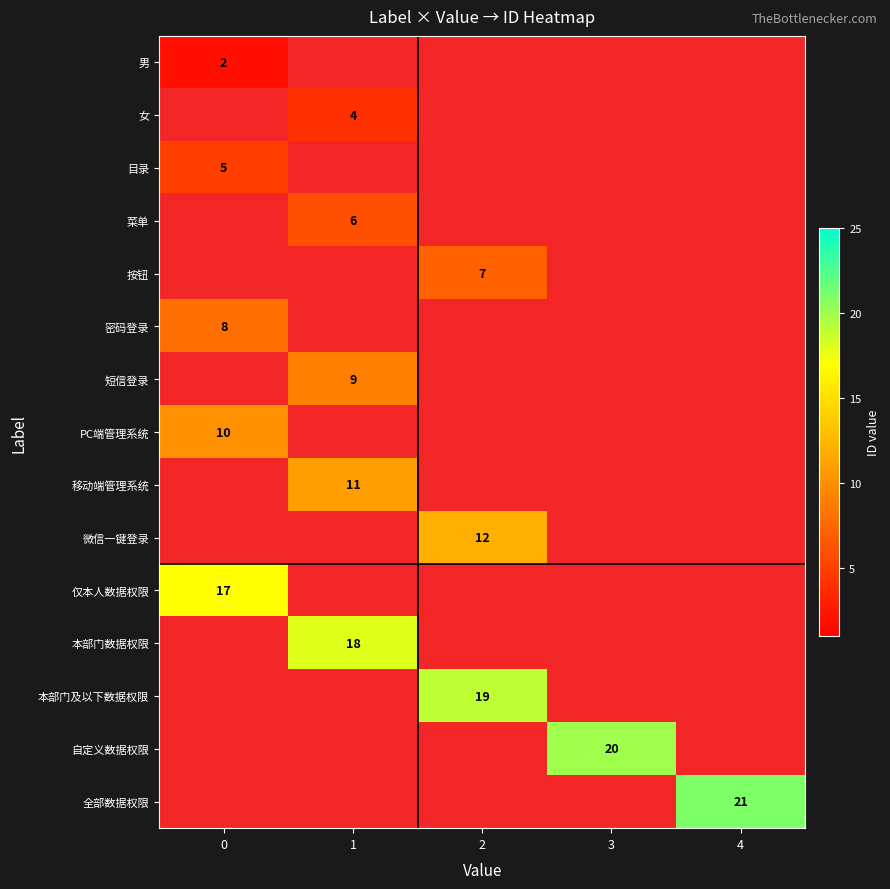

The value of 本部门数据权限 at 1 is 26. True or false?

False